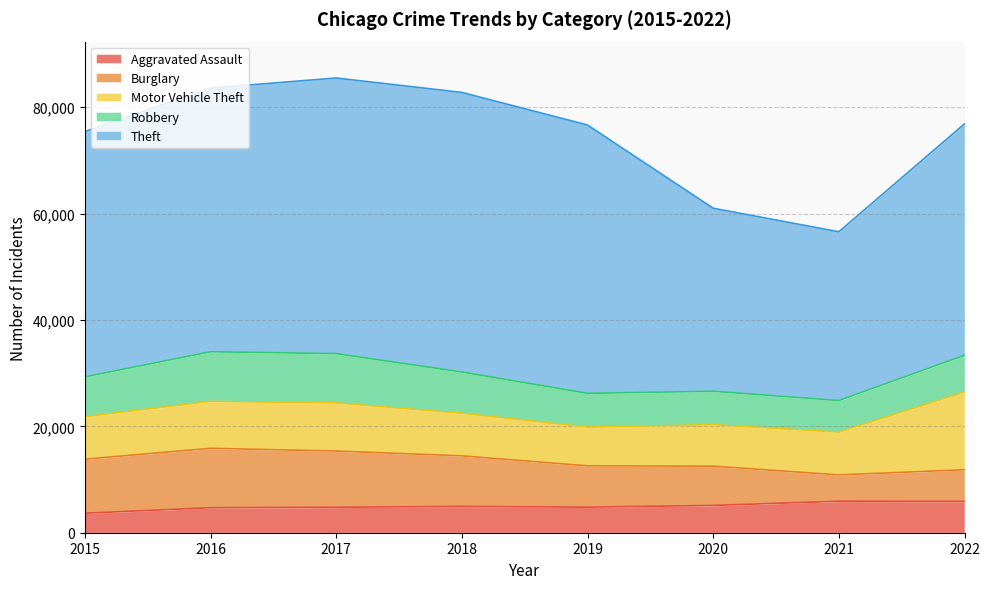

Rank the series at 2019 from highest to lowest value.

Theft, Burglary, Motor Vehicle Theft, Robbery, Aggravated Assault